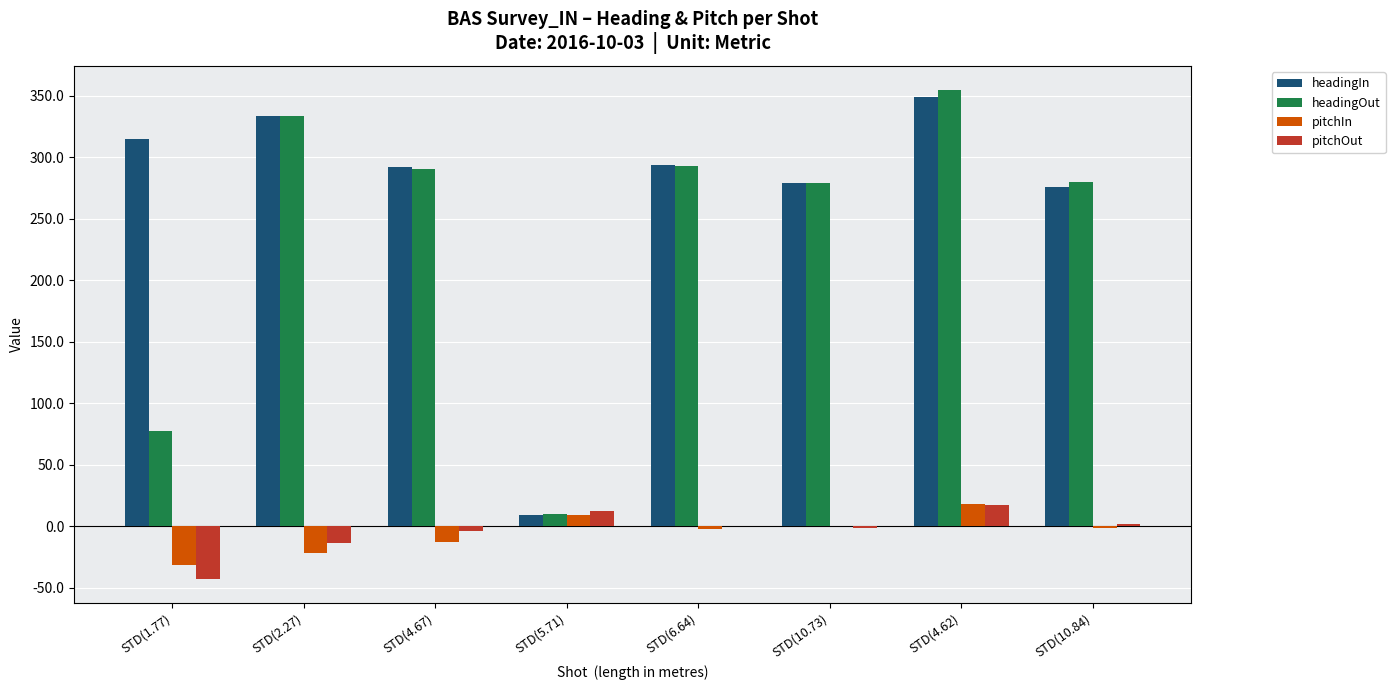

The value of headingIn at STD(4.62) is 349.0. True or false?

True